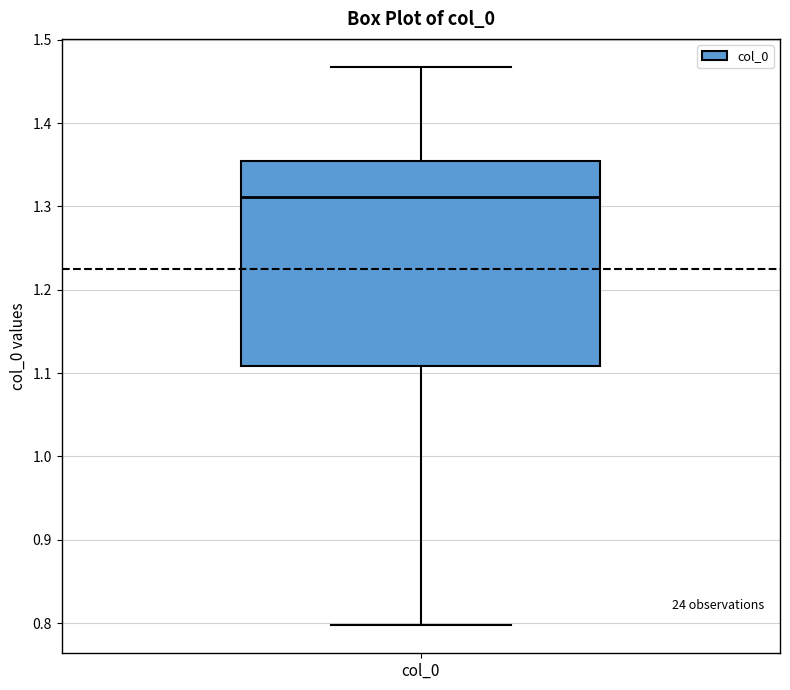

Read this box plot against the y-axis: the position of the median line, the range covered by the box, and the ends of both whiskers. The values are not printed on the chart, so give them approximately, as read against the axis.

median 1.31, box 1.11 to 1.35, whiskers 0.80 to 1.47